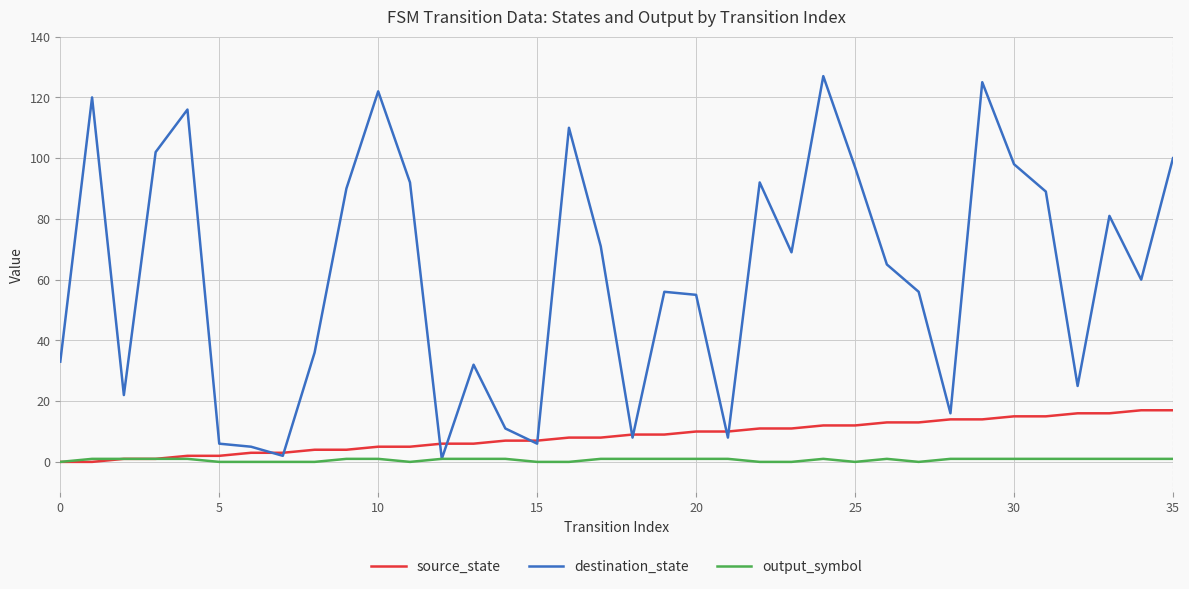

Which series has the largest total across all categories?

destination_state